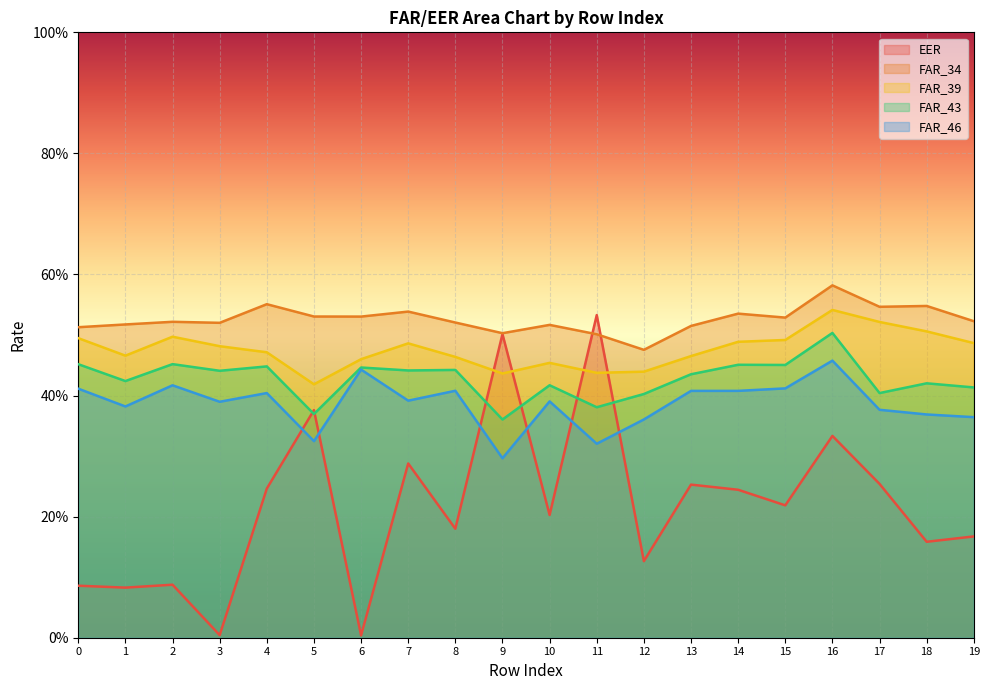

True or false: FAR_39 has more than 0 interior local peaks.

True